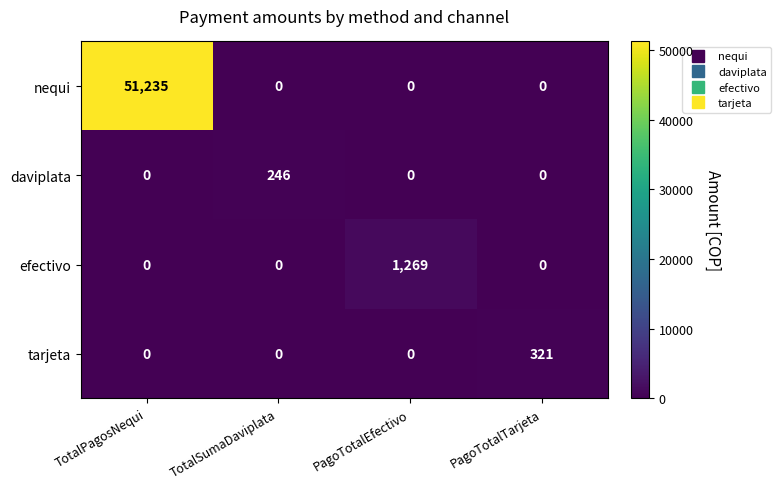

How many efectivo values are between 0 and 1269?

4